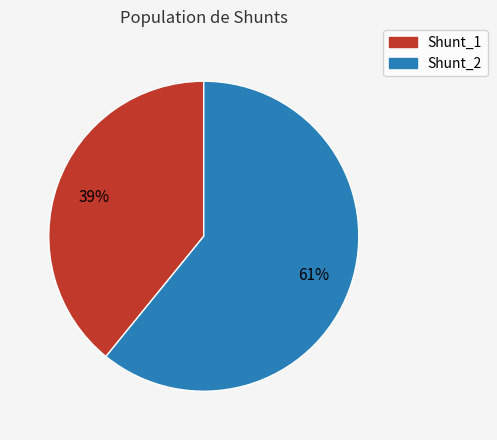

To the nearest percent, what percentage of the pie is Shunt_1?

39%